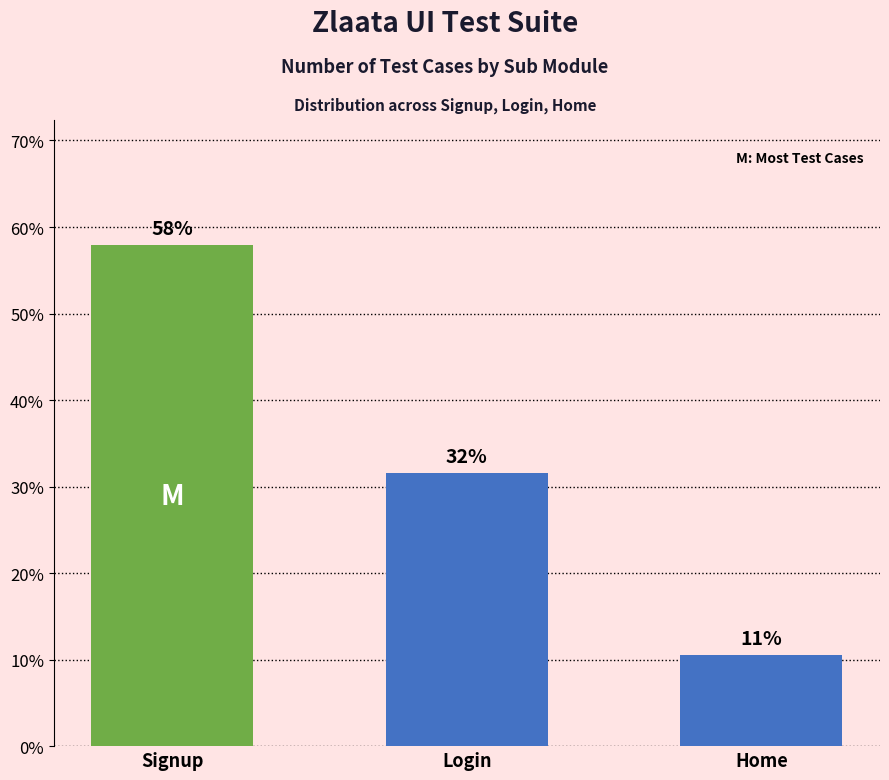

At which category does the chart reach its minimum across all series?

Home